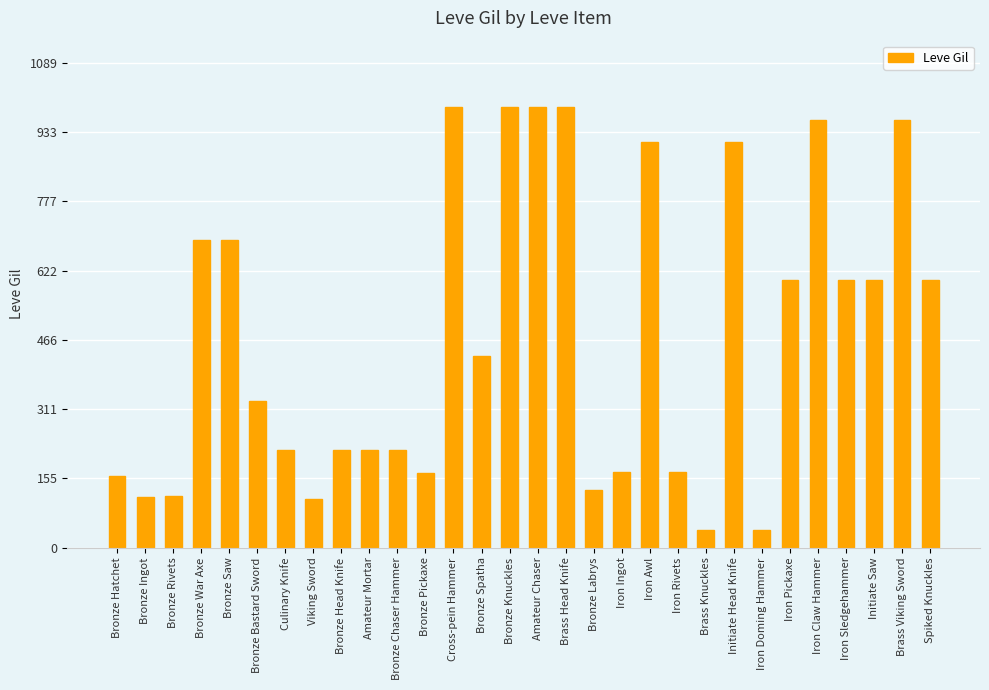

What is the maximum value shown in the chart?

990